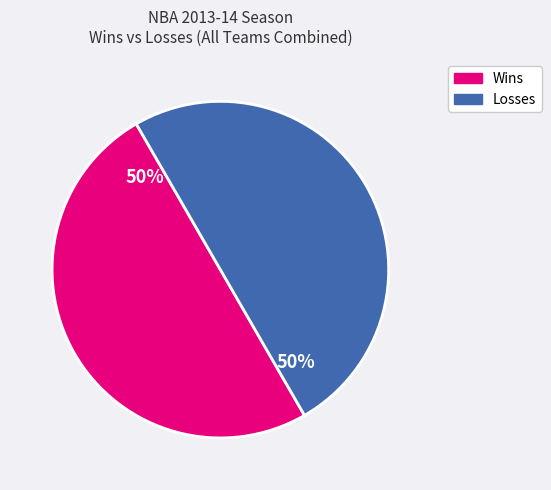

To the nearest percent, what is the average slice percentage?

50%